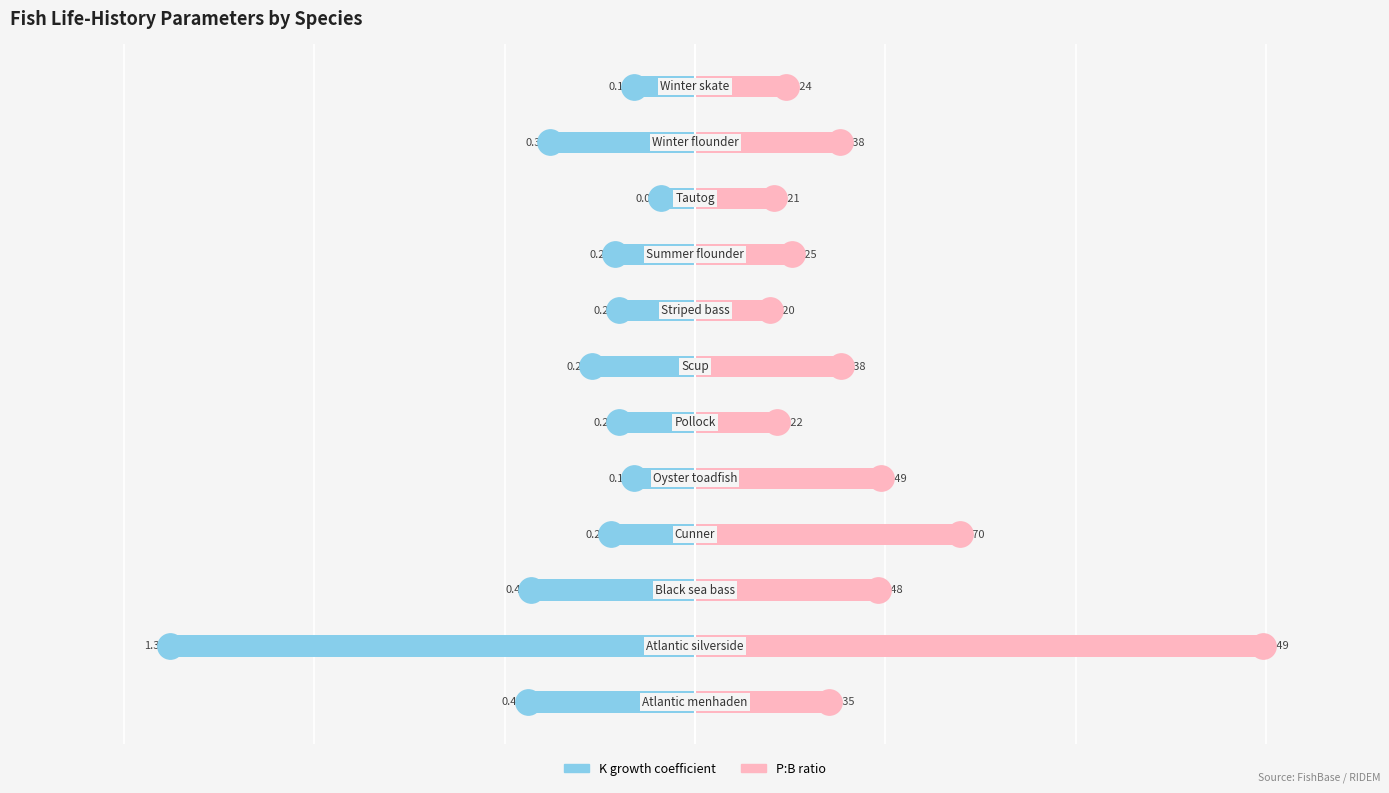

What is the sum of all K growth coefficient values?

-4.1